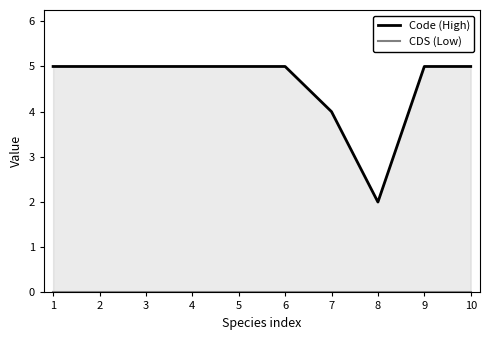

The value of CDS (Low) at 7 is 0. True or false?

True